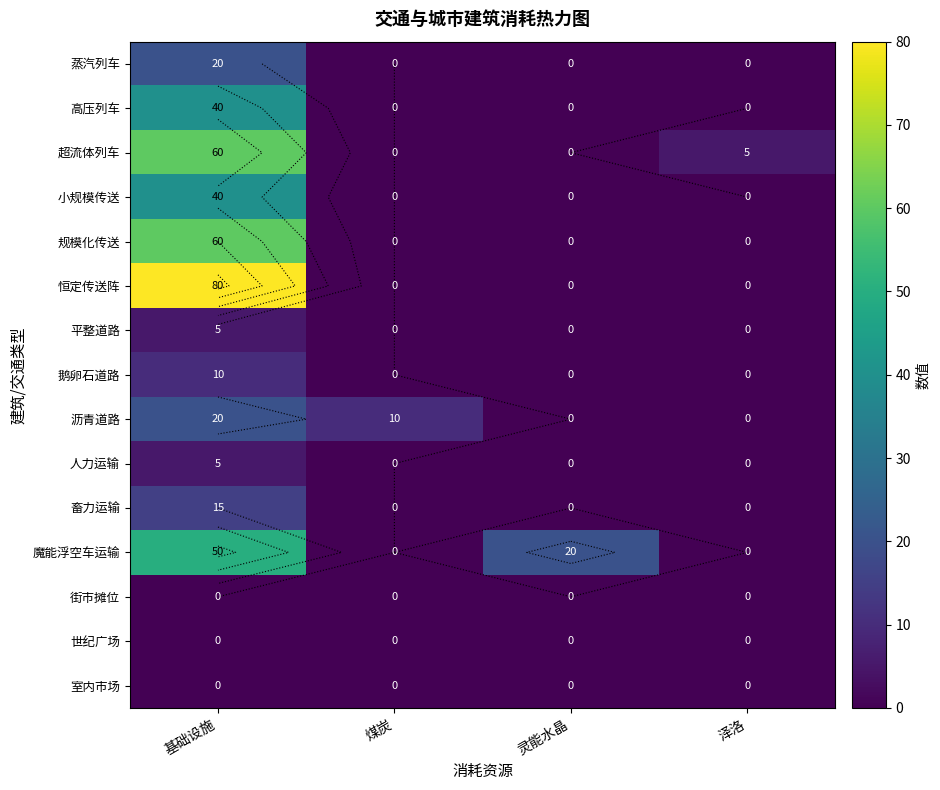

List the series in order of their peak value, highest first.

恒定传送阵, 超流体列车, 规模化传送, 魔能浮空车运输, 高压列车, 小规模传送, 蒸汽列车, 沥青道路, 畜力运输, 鹅卵石道路, 平整道路, 人力运输, 街市摊位, 世纪广场, 室内市场